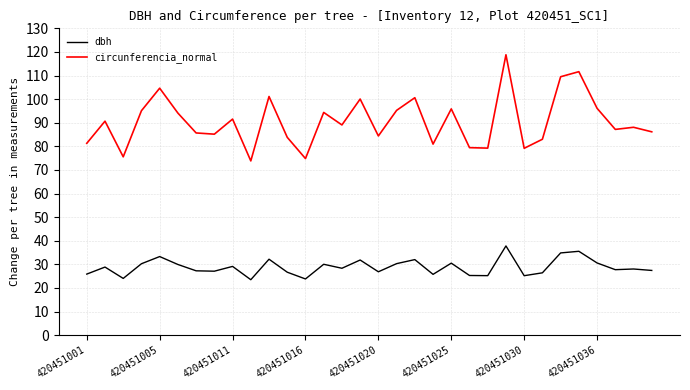

True or false: dbh and circunferencia_normal cross at least once.

False